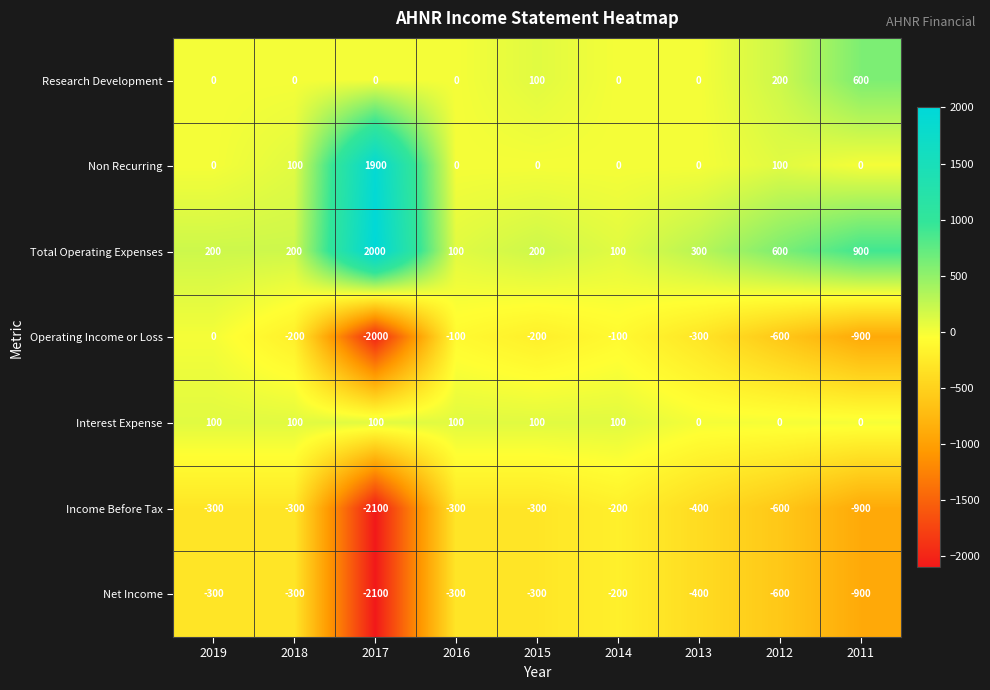

The value of Total Operating Expenses at 2017 is 3198. True or false?

False